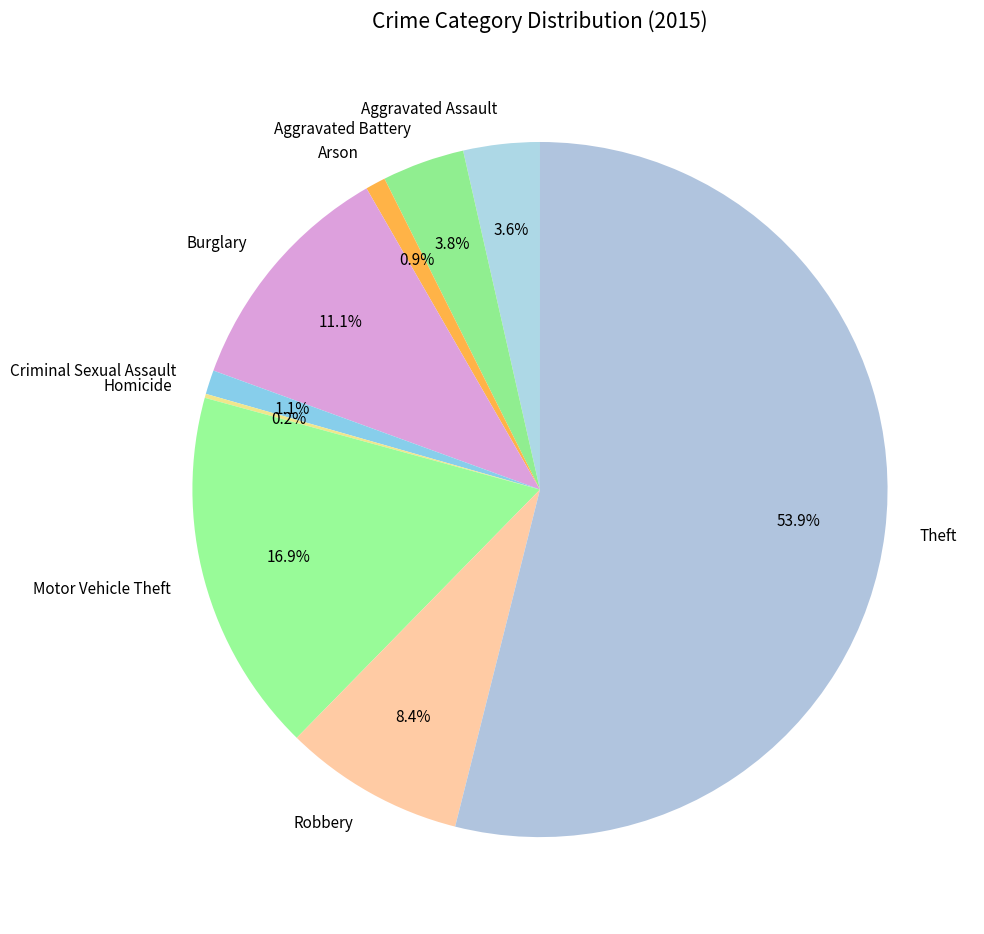

To the nearest percent, what is the difference between the largest and smallest slice percentages?

54%